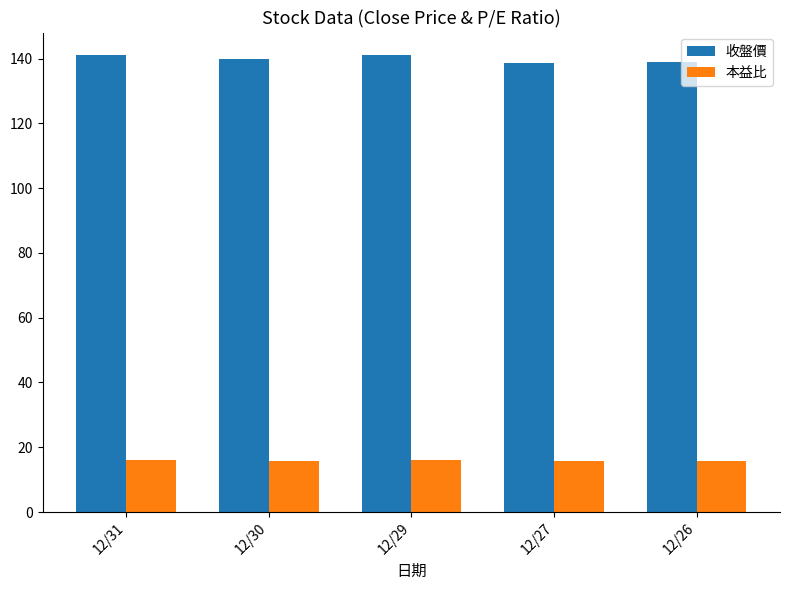

What is the smallest value displayed?

15.7